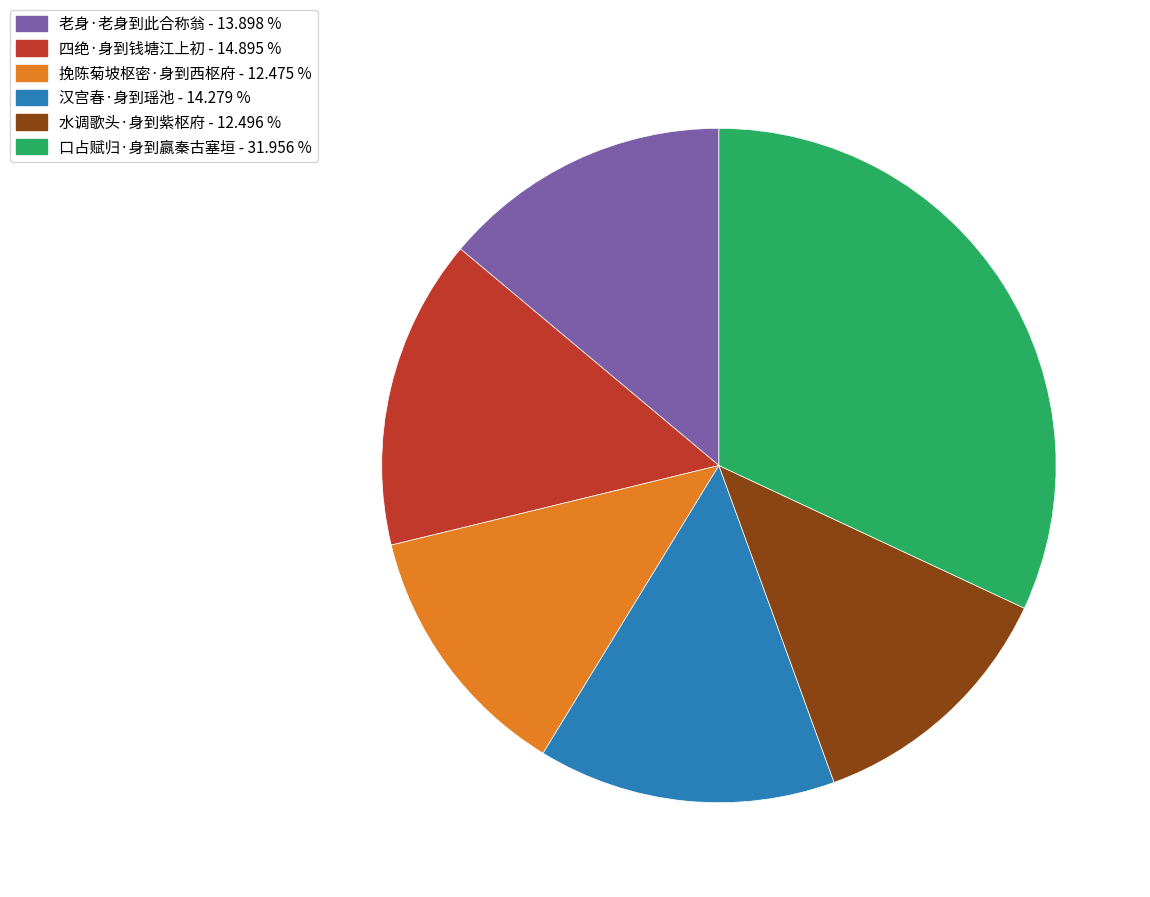

Is it true that 四绝·身到钱塘江上初 is 26% of the pie?

False